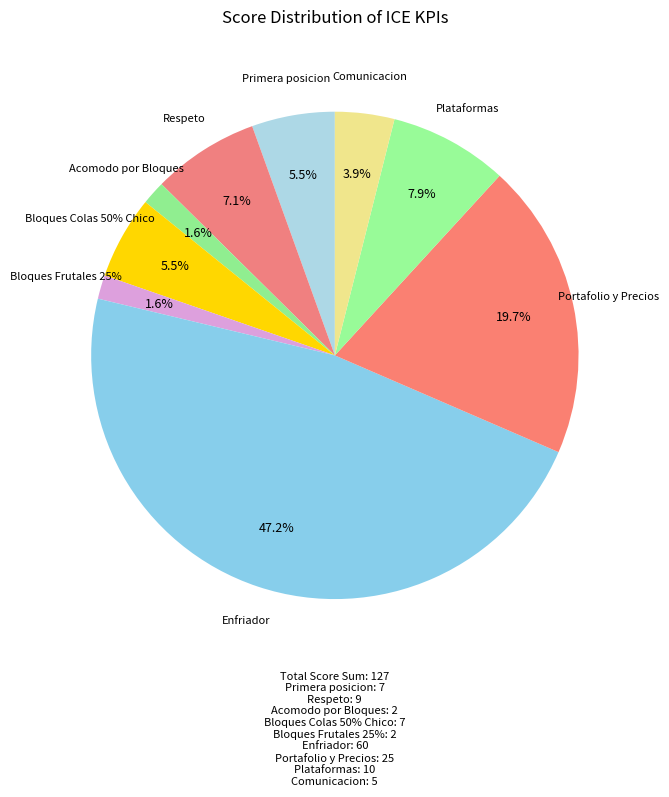

What percentage is the Plataformas slice, to the nearest percent?

8%